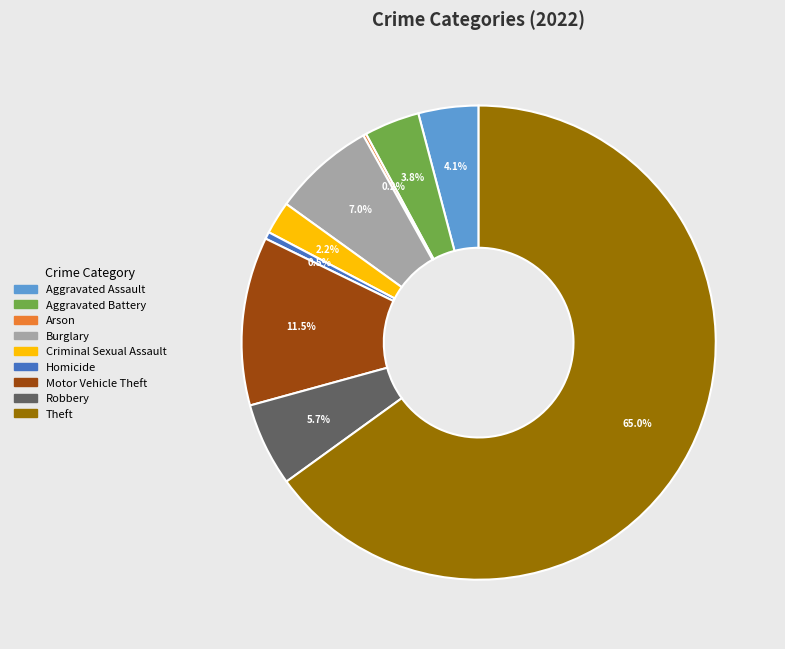

Between Burglary and Aggravated Assault, which is larger?

Burglary